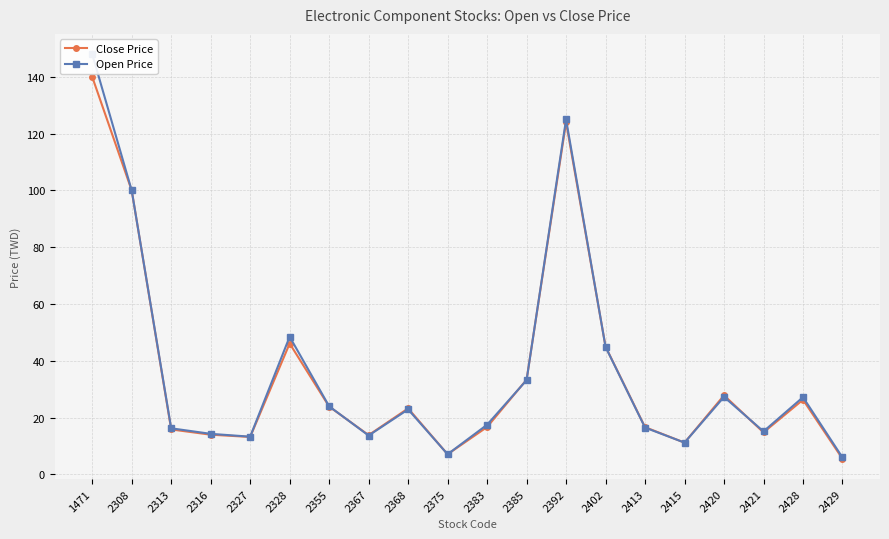

What is the average value of the Close Price series?

35.9